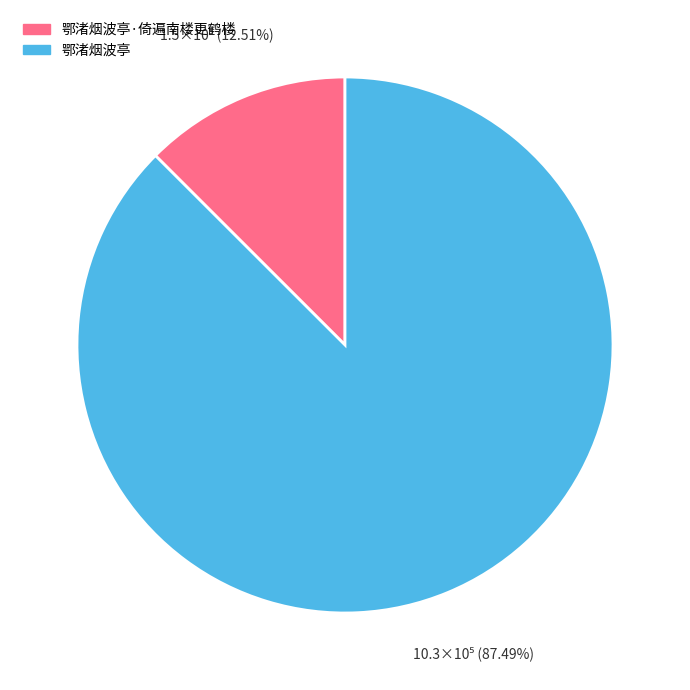

Is there any slice that represents more than half of the pie?

Yes